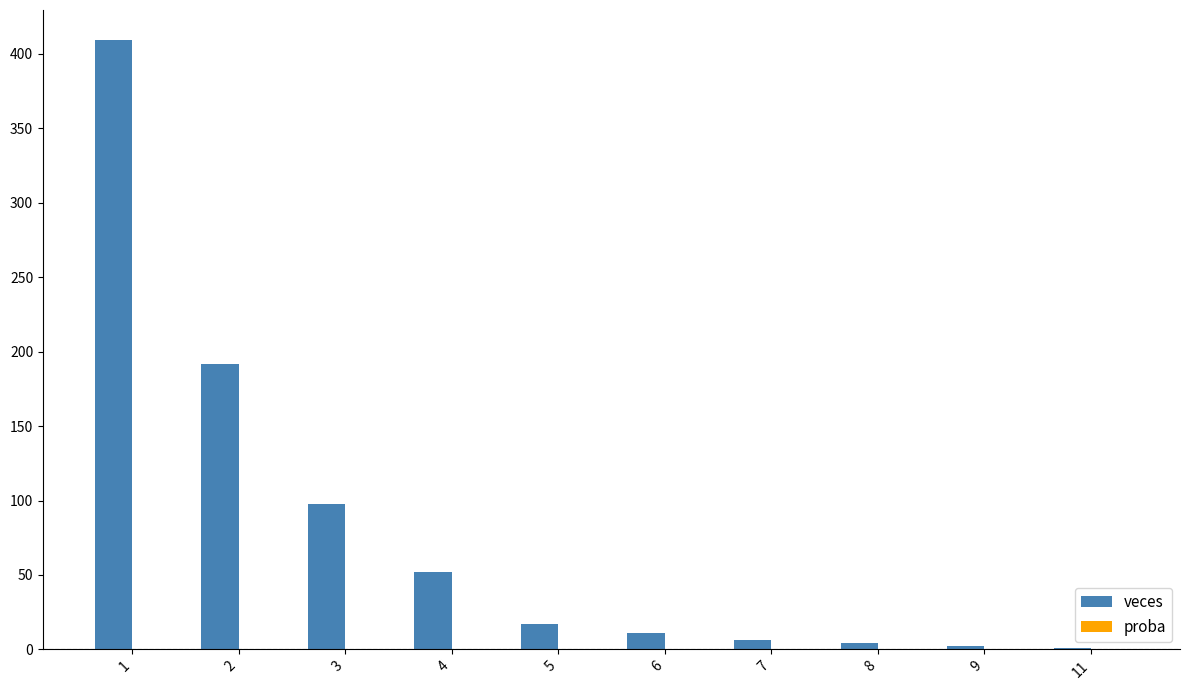

Which series has the largest total across all categories?

veces